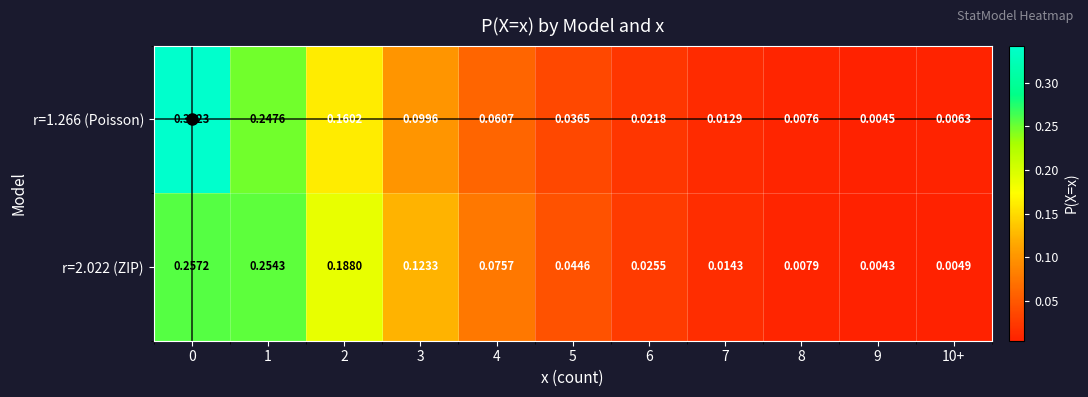

Is the value of r=1.266 (Poisson) at 3 greater than the value of r=2.022 (ZIP) at 2?

No